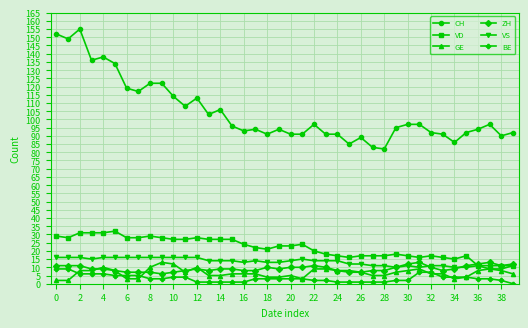

What is the greatest value displayed?

155